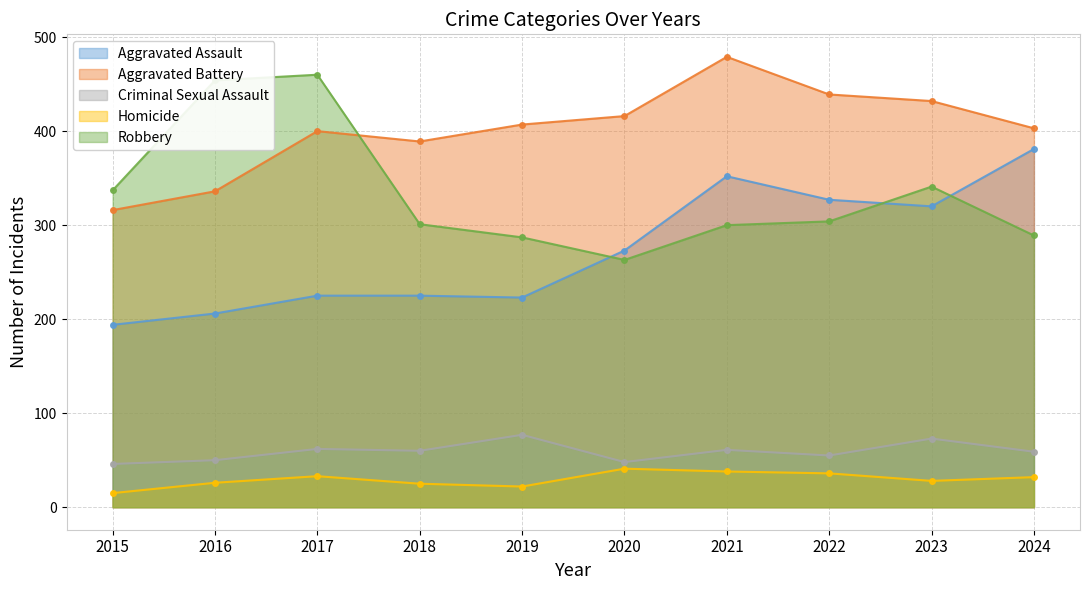

Where is the first local maximum for Aggravated Battery?

2017